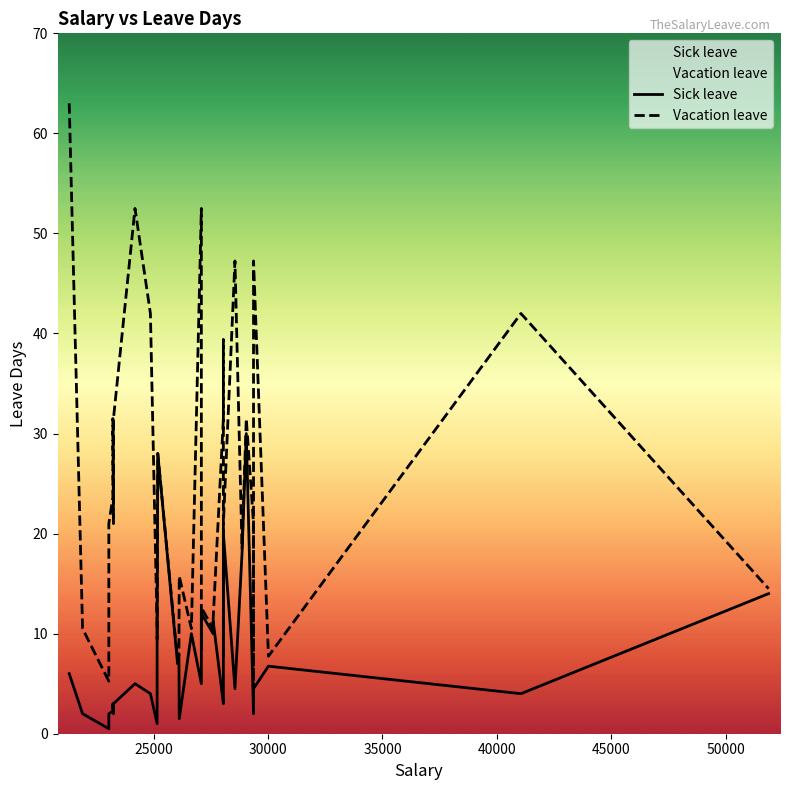

List the series in order of their overall mean, lowest first.

Sick leave, Vacation leave